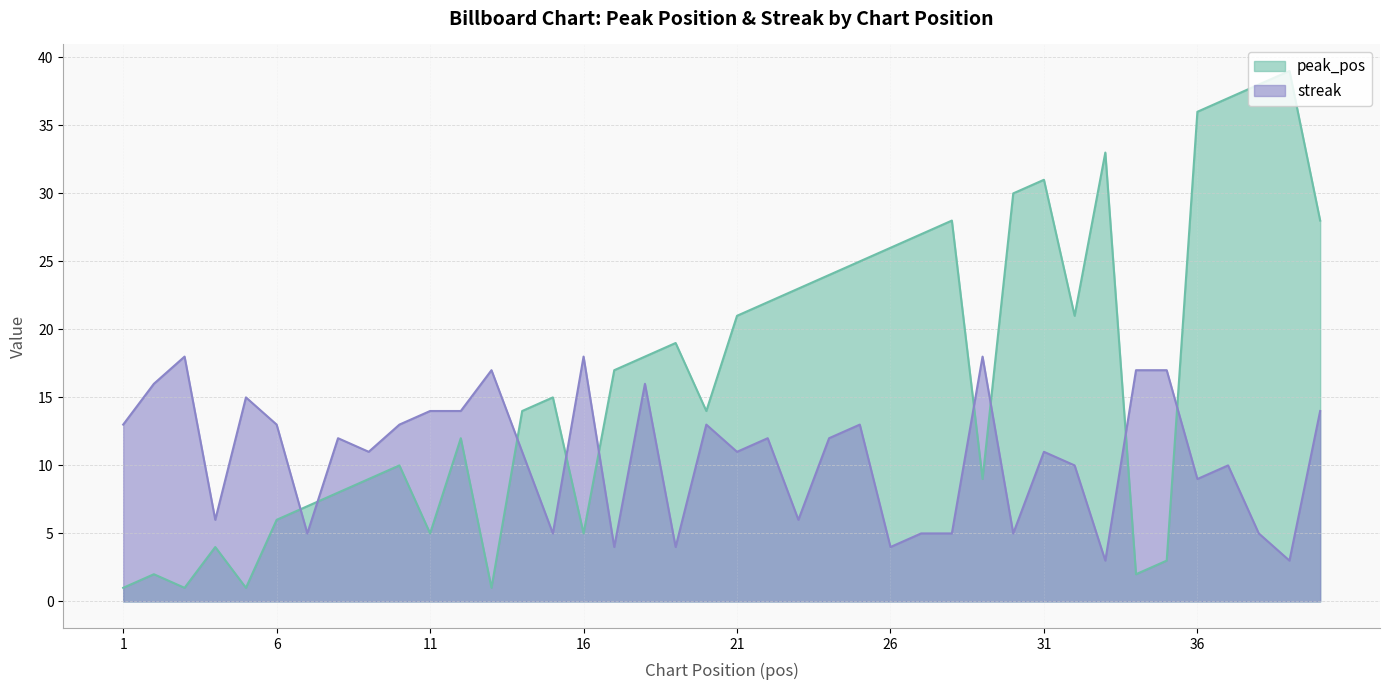

Reading right to left, list all the values displayed in this chart.

peak_pos: 28	39	38	37	36	3	2	33	21	31	30	9	28	27	26	25	24	23	22	21	14	19	18	17	5	15	14	1	12	5	10	9	8	7	6	1	4	1	2	1
streak: 14	3	5	10	9	17	17	3	10	11	5	18	5	5	4	13	12	6	12	11	13	4	16	4	18	5	11	17	14	14	13	11	12	5	13	15	6	18	16	13